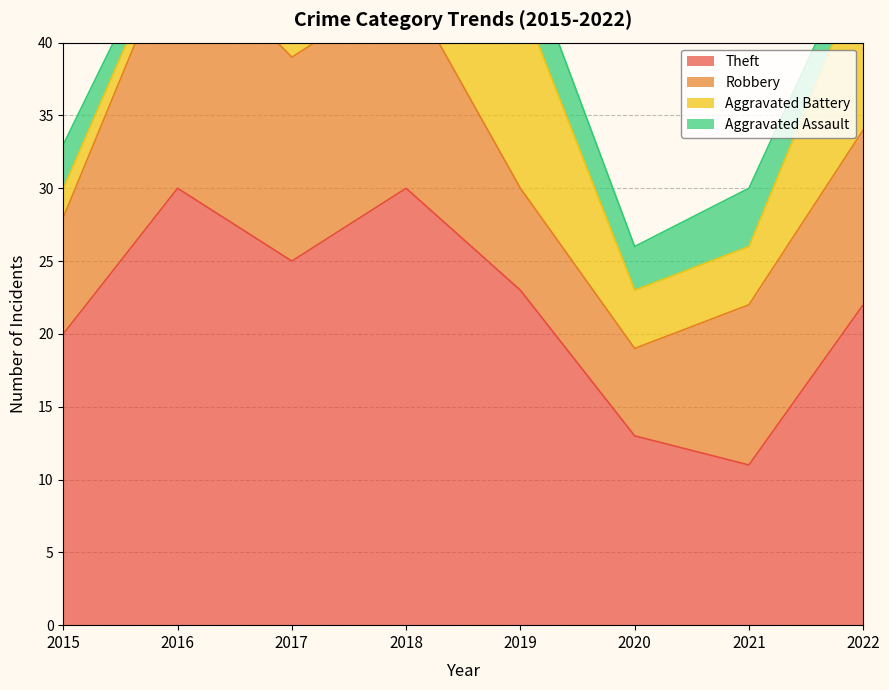

What is the lowest value of the Theft series?

11